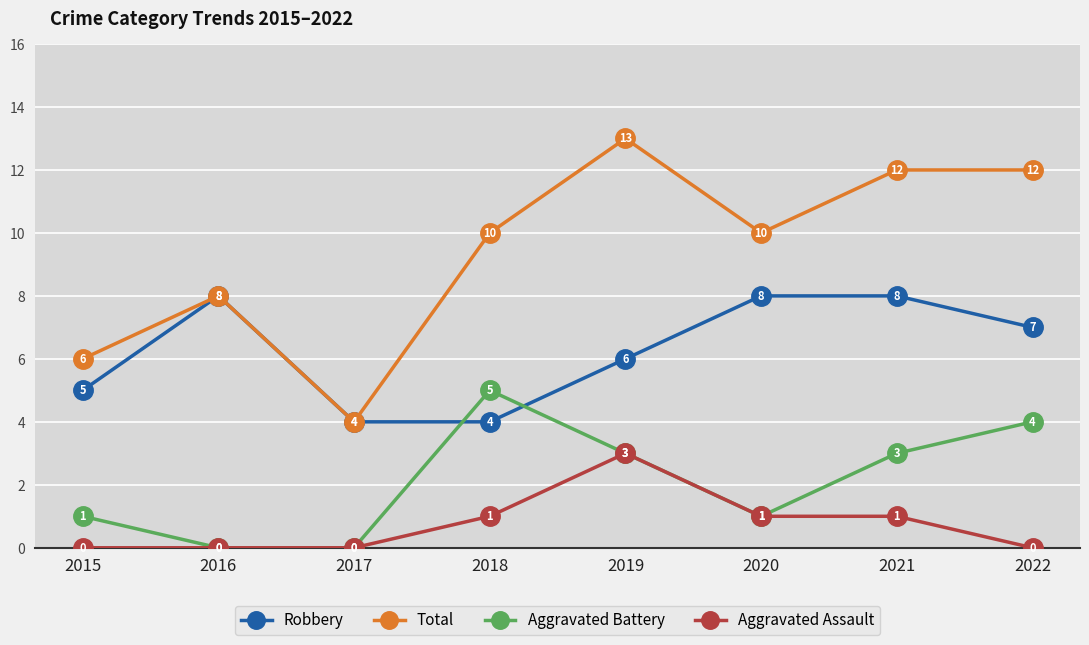

Where is the first local minimum for Total?

2017